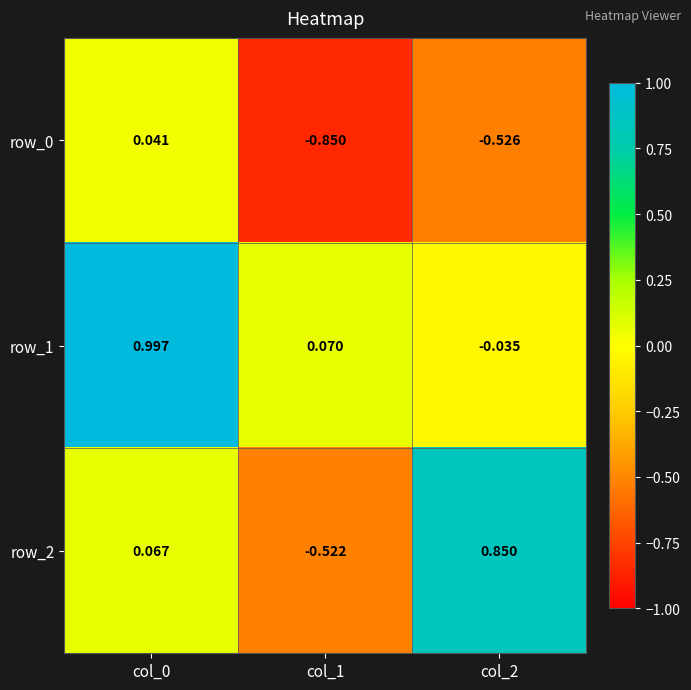

Is the value of row_2 at col_2 greater than the value of row_1 at col_0?

No